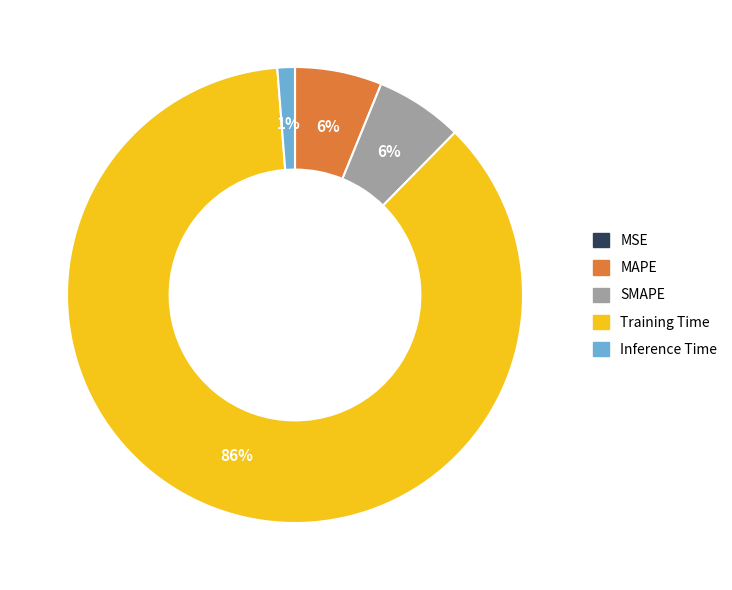

What percentage is the Inference Time slice, to the nearest percent?

1%